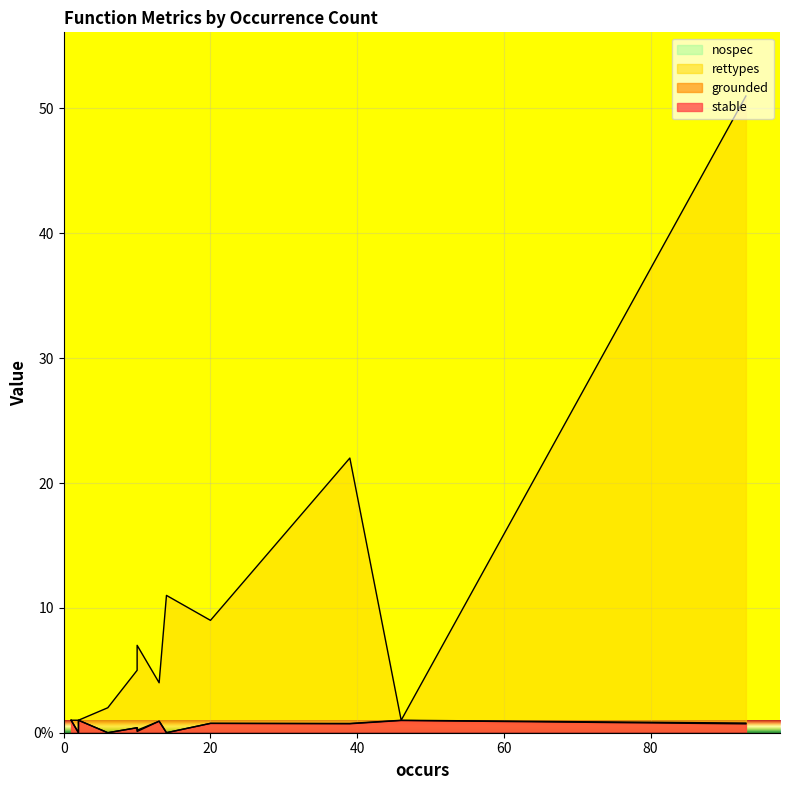

How many series are shown in this chart?

4